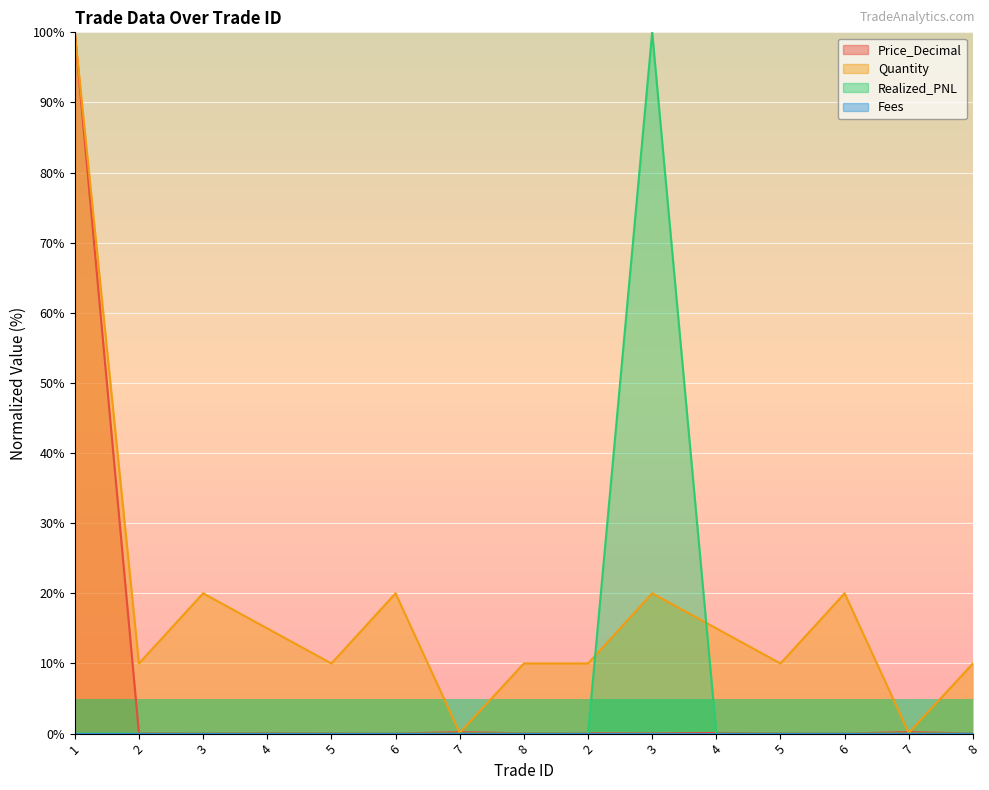

True or false: Price_Decimal has a value of 0.0 at 5.

False